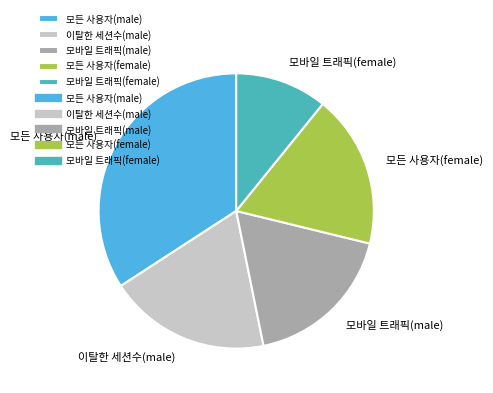

Is 이탈한 세션수(male) the majority of the pie?

No